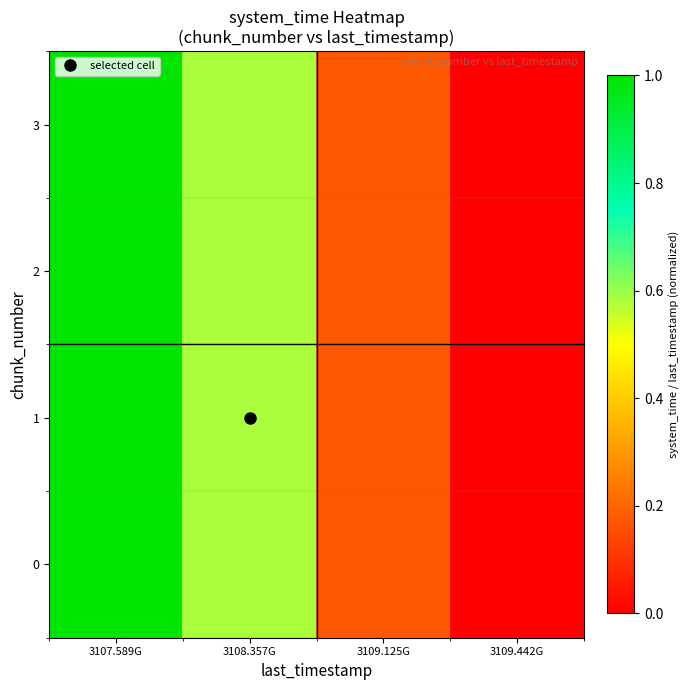

List the series in order of their overall mean, lowest first.

0, 1, 2, 3